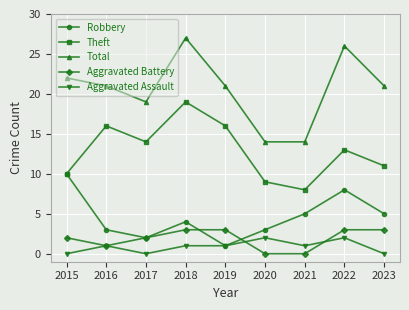

What is the minimum value for Total?

14